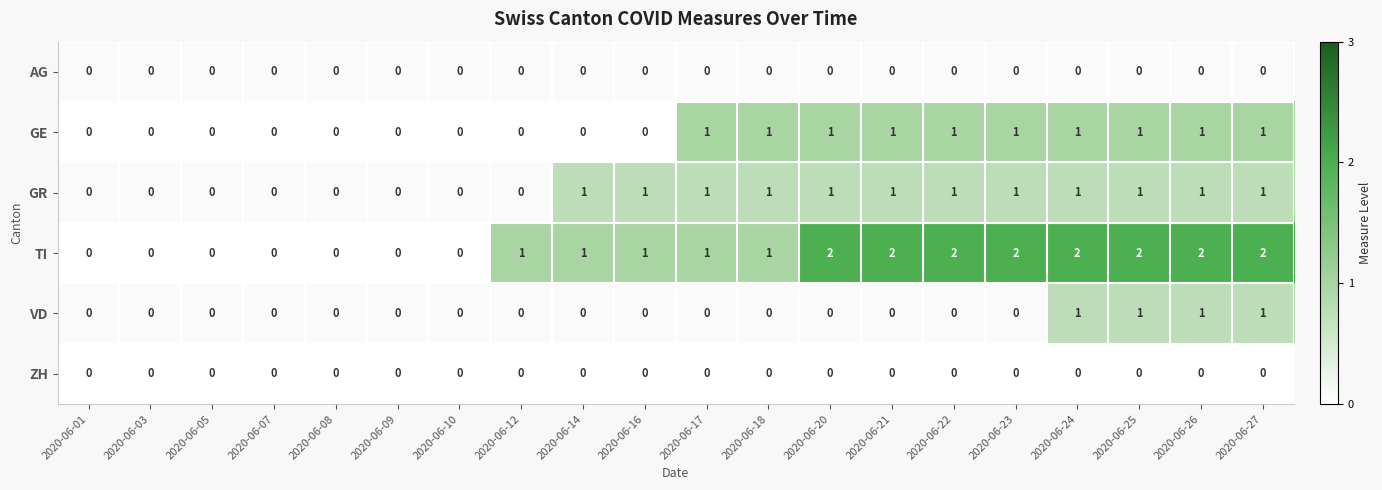

Which series changed the most between 2020-06-03 and 2020-06-12?

TI